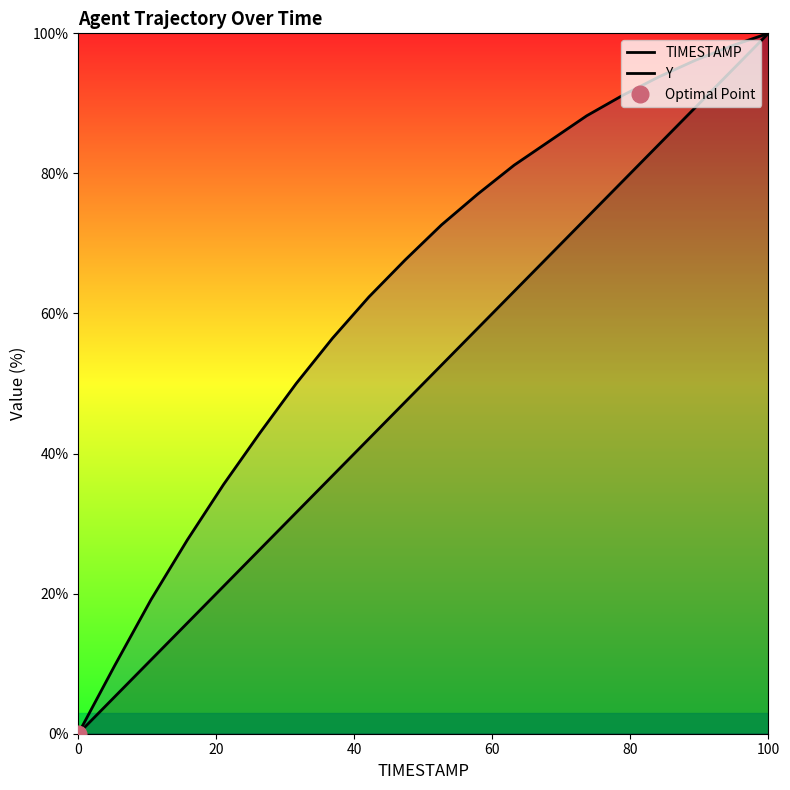

Reading left to right, transcribe all the data shown in this chart.

TIMESTAMP: 0.0	5.3	10.5	15.8	21.1	26.3	31.6	36.8	42.1	47.4	52.6	57.9	63.2	68.4	73.7	78.9	84.2	89.5	94.7	100.0
Y: 0.0	9.7	19.1	27.6	35.6	42.9	50.0	56.5	62.4	67.6	72.6	77.1	81.2	84.7	88.2	91.2	93.8	96.2	98.2	100.0